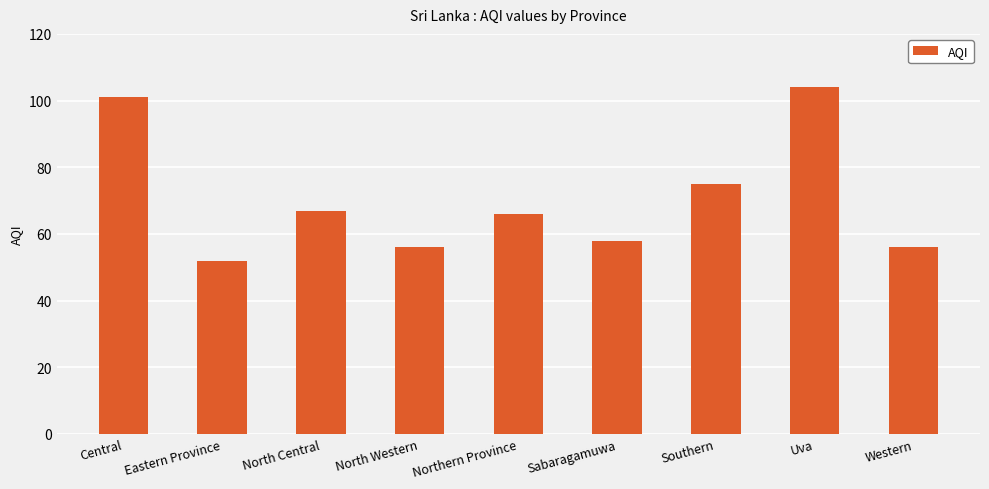

Reading left to right, extract all data points from this chart.

Central=101	Eastern Province=52	North Central=67	North Western=56	Northern Province=66	Sabaragamuwa=58	Southern=75	Uva=104	Western=56